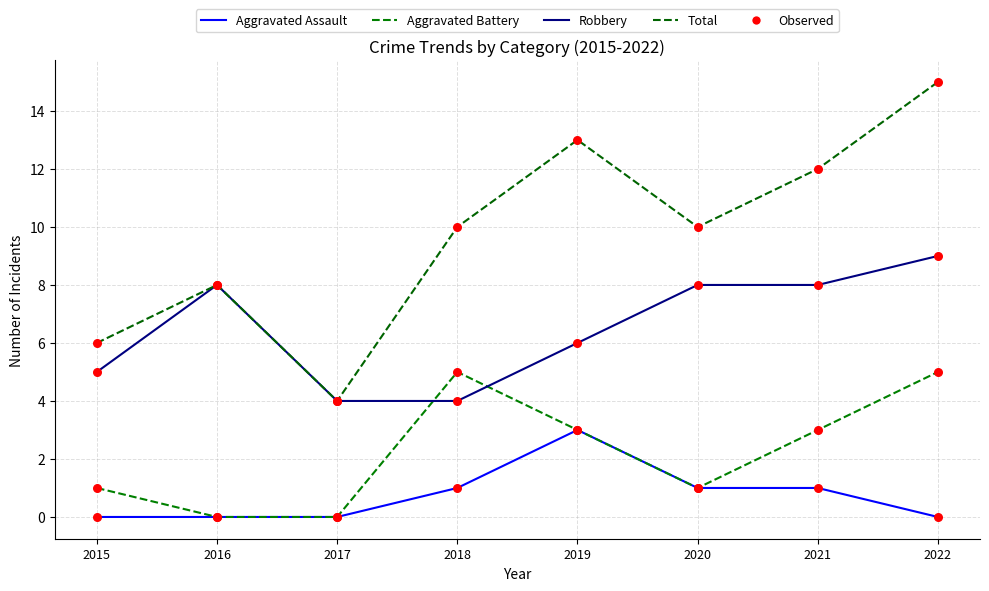

Does the chart have visible grid lines?

Yes